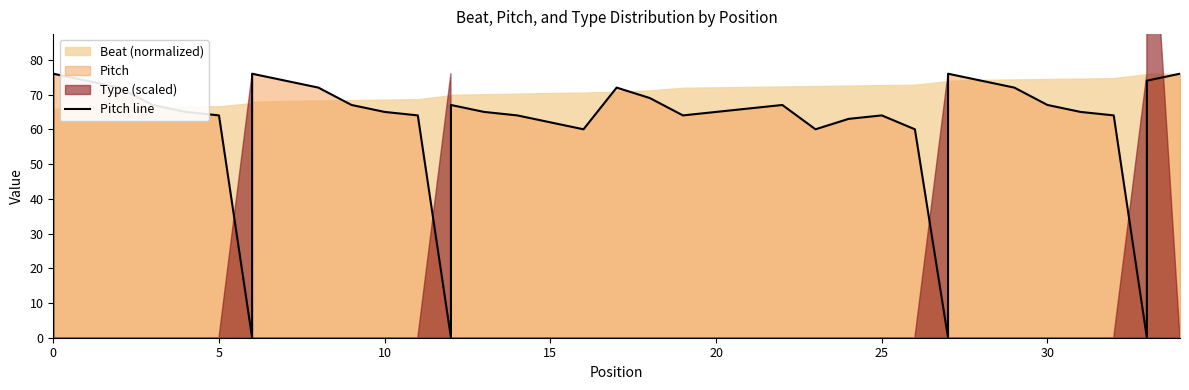

True or false: there are more than 0 points higher than both neighbors.

True